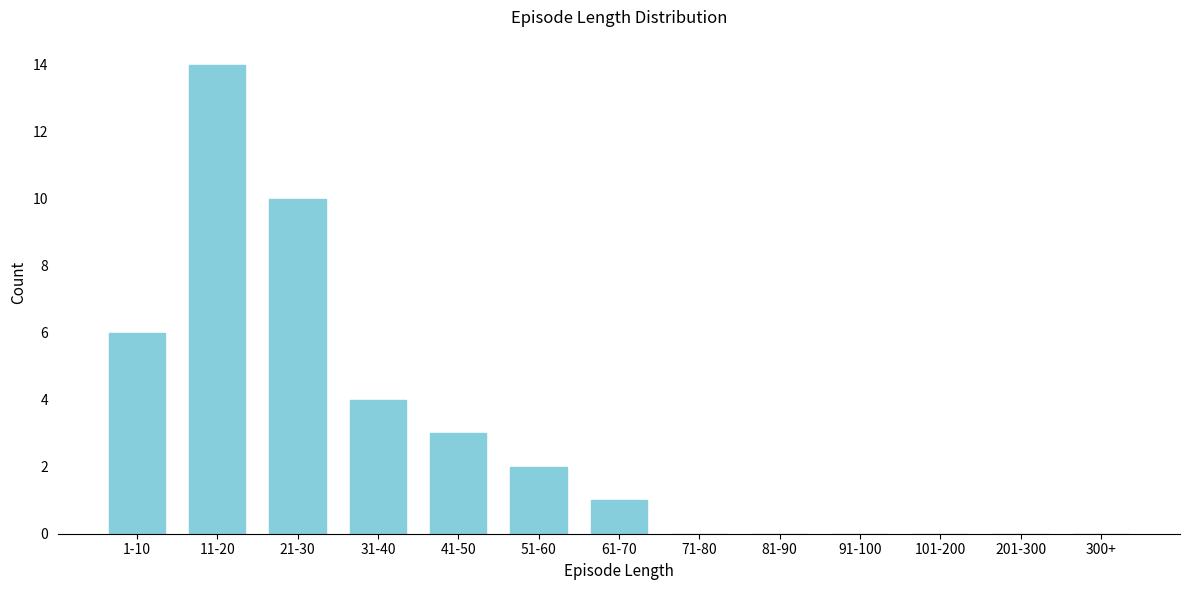

Reading left to right, extract all data points from this chart.

1-10=6	11-20=14	21-30=10	31-40=4	41-50=3	51-60=2	61-70=1	71-80=0	81-90=0	91-100=0	101-200=0	201-300=0	300+=0